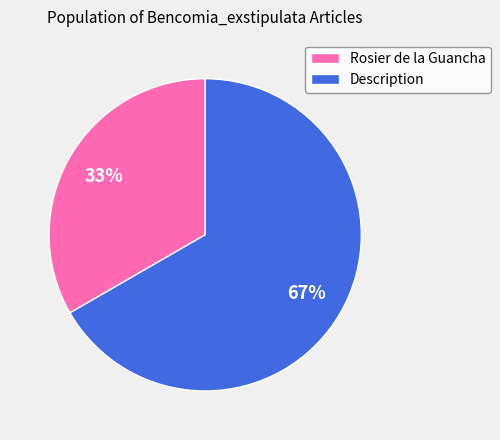

How many slices are in this pie chart?

2